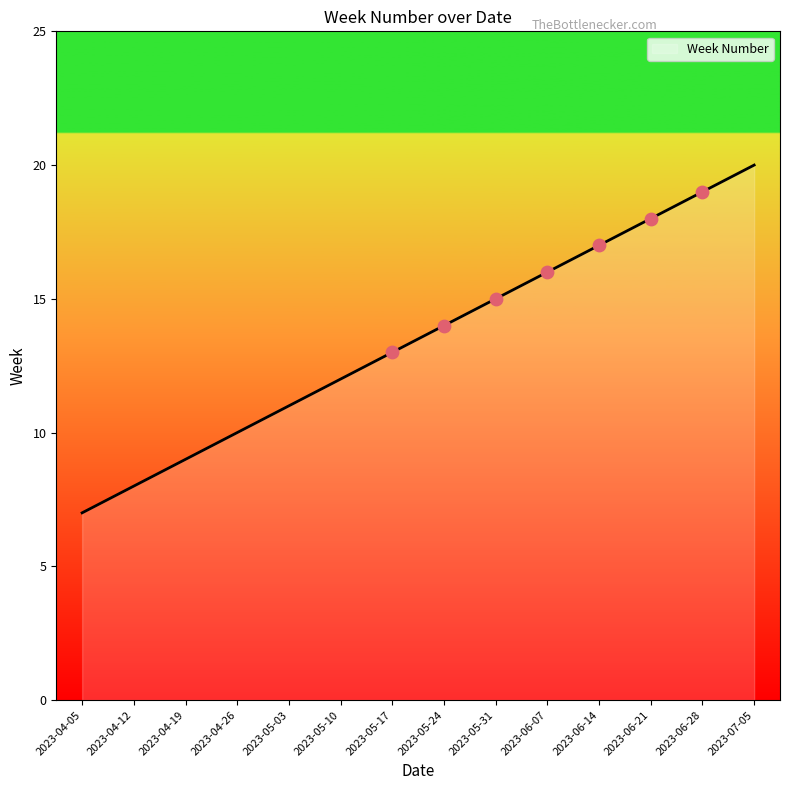

What is the maximum value shown in the chart?

20.0